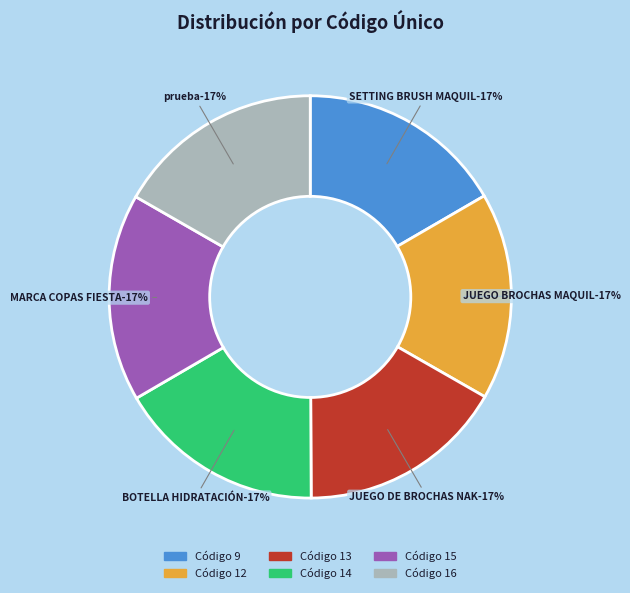

Combined, what portion of the pie is 15 and 13?

33.3%